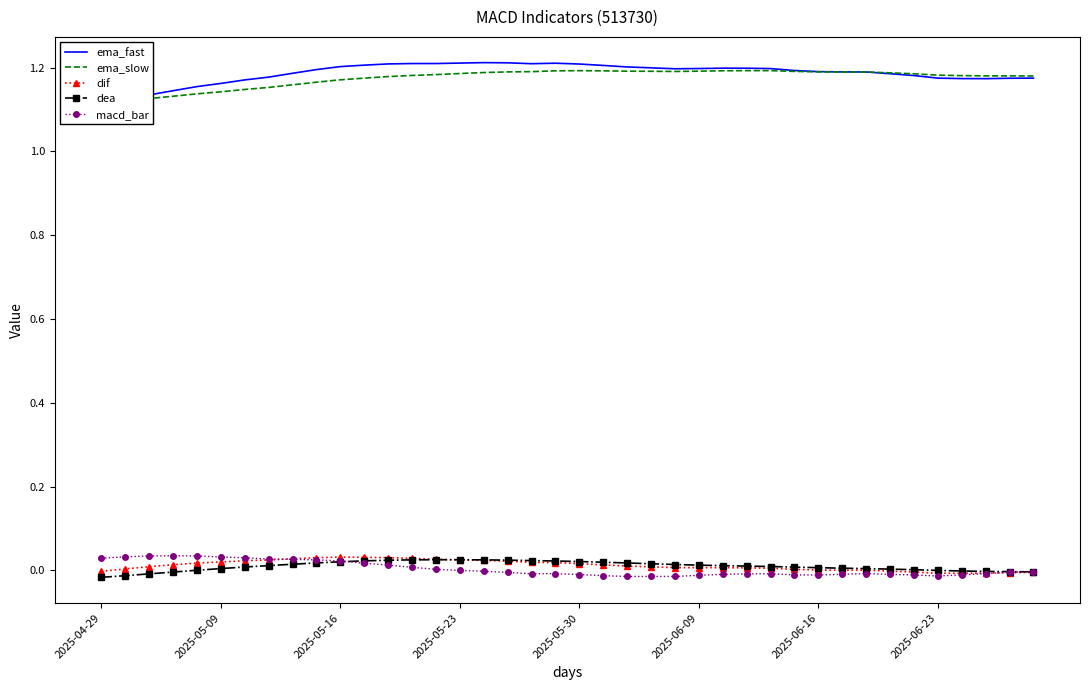

True or false: macd_bar and ema_slow intersect in this chart.

False